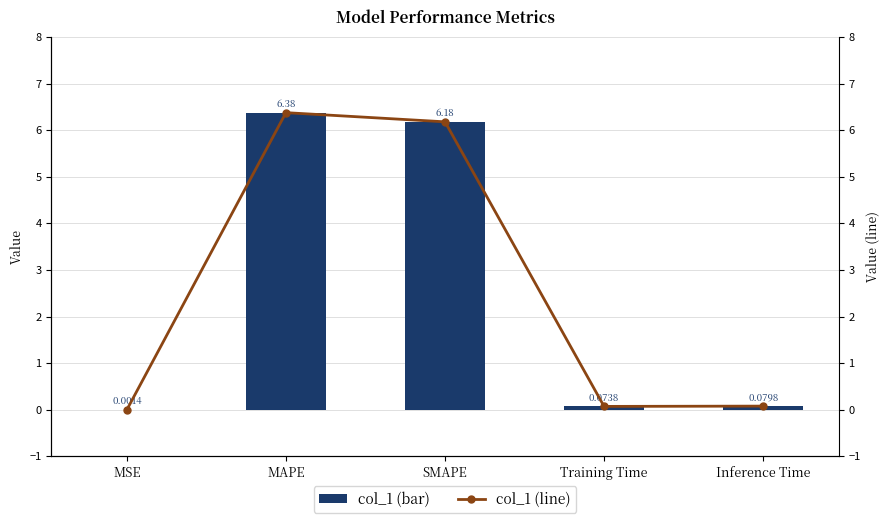

What position from the left is Training Time?

4